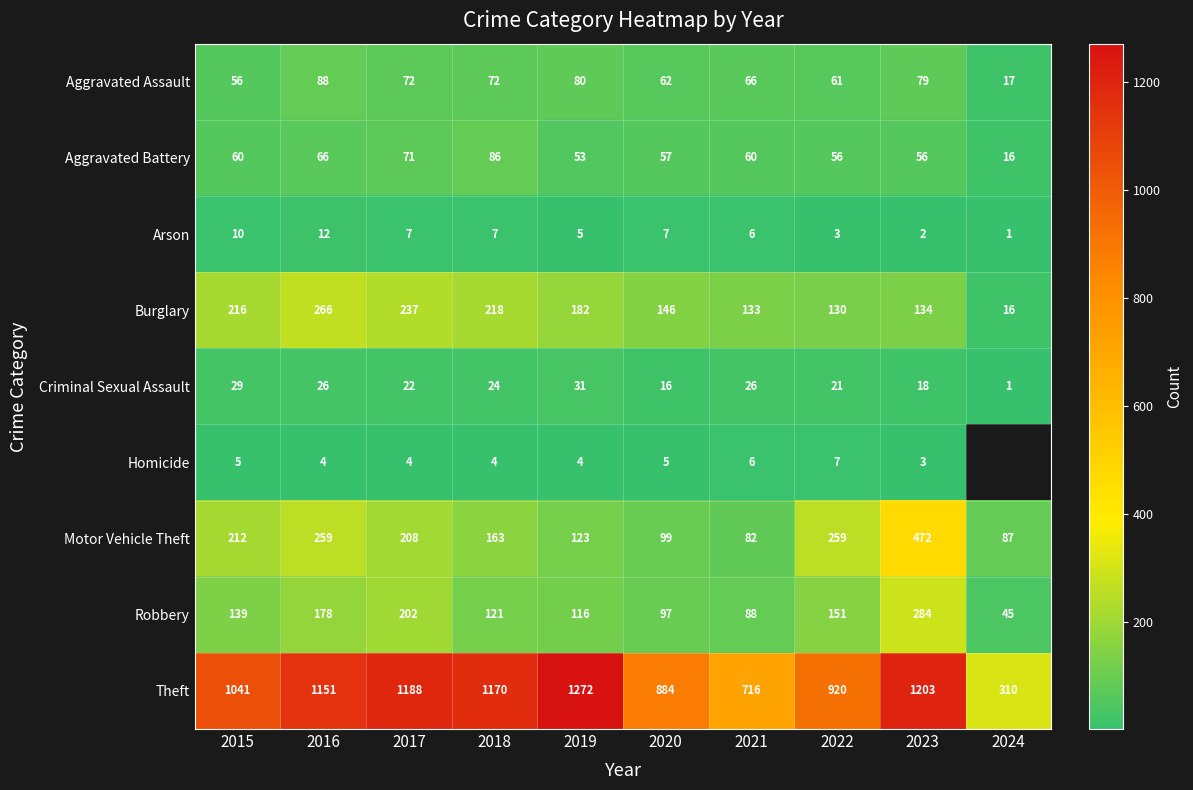

What is the difference between the maximum and minimum values in the Arson series?

11